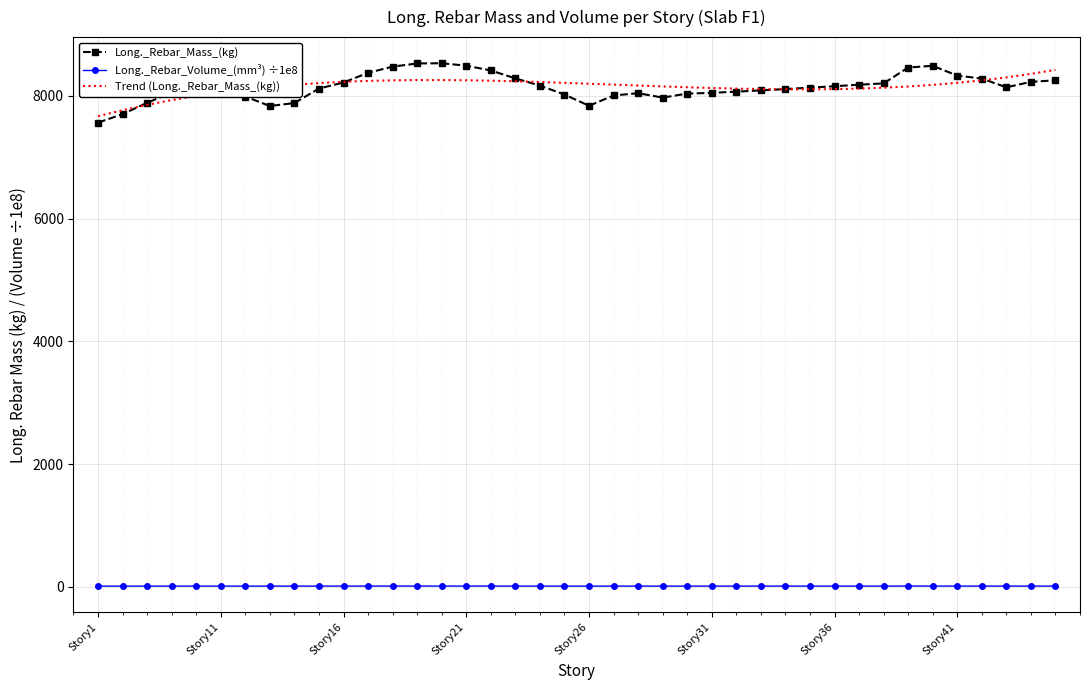

What is the difference between the highest and lowest values at Story35?

8123.9